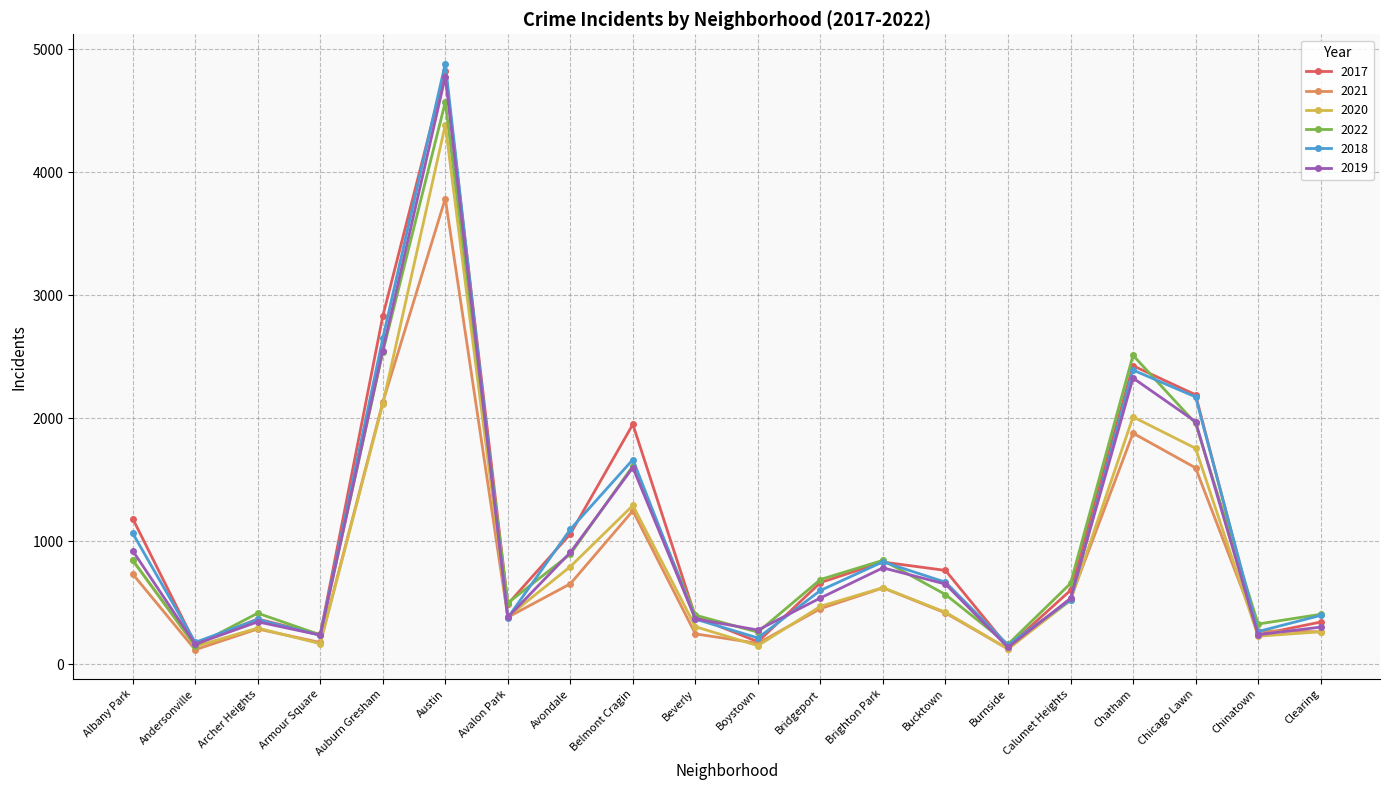

Where is the first local maximum for 2021?

Archer Heights